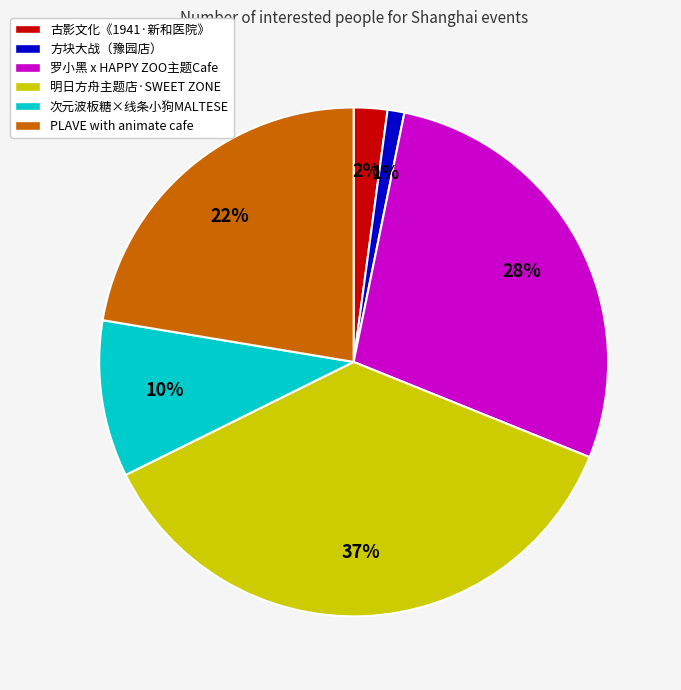

To the nearest percent, what is the average slice percentage?

17%